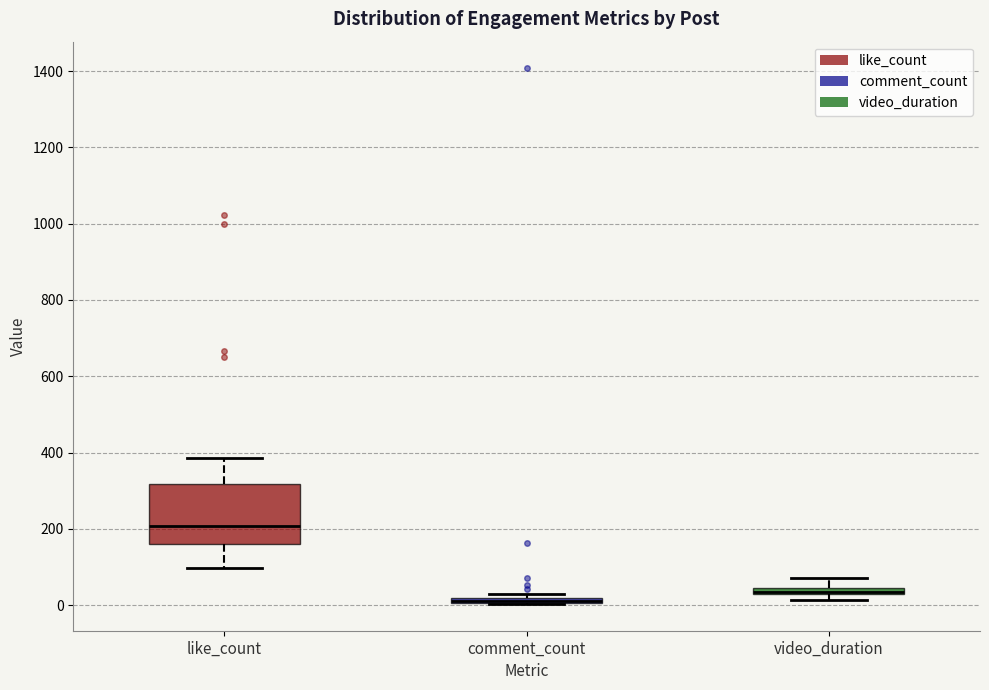

Which box's median line is the highest?

like_count